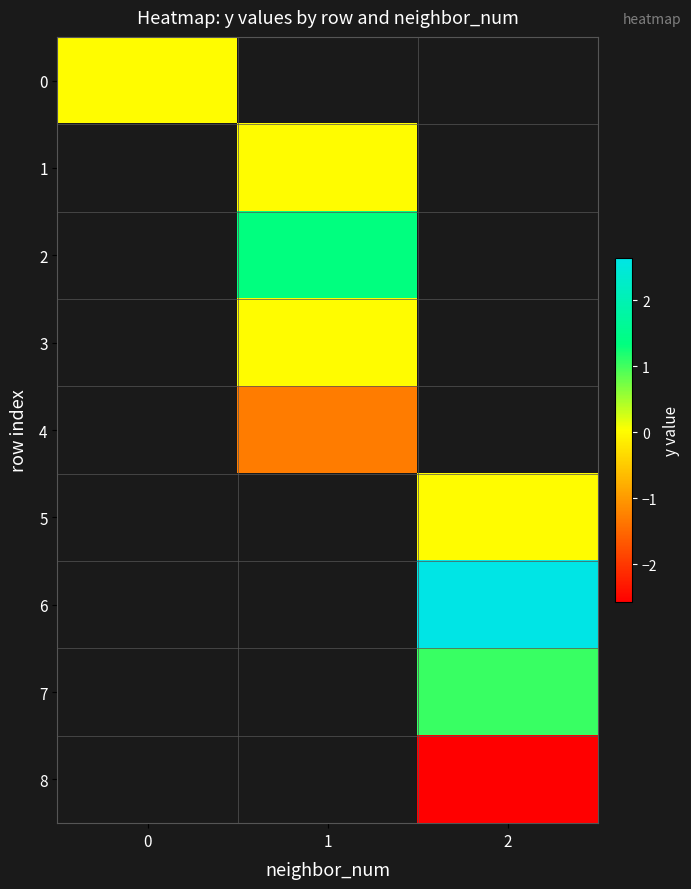

Which label corresponds to the smallest value in the chart?

2